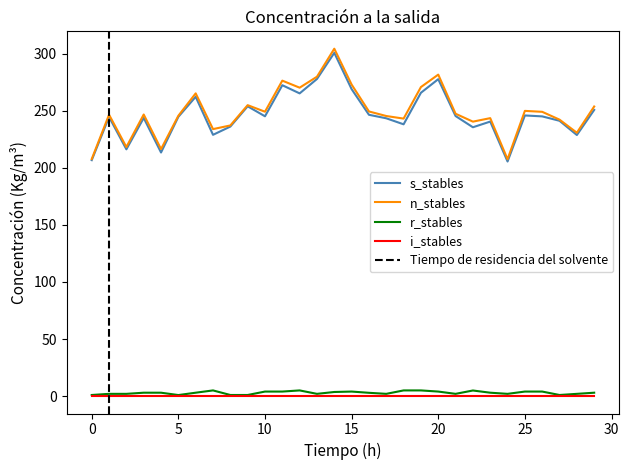

Reading right to left, list all the values displayed in this chart.

s_stables: 29=250.6	28=228.7	27=241.1	26=245.0	25=245.8	24=205.5	23=240.4	22=235.5	21=245.3	20=277.6	19=265.7	18=238.0	17=243.3	16=246.4	15=268.9	14=300.6	13=277.7	12=265.1	11=272.3	10=245.1	9=253.8	8=236.1	7=228.8	6=262.1	5=244.6	4=213.4	3=243.6	2=216.1	1=244.5	0=206.6
n_stables: 29=253.6	28=230.7	27=242.1	26=249.0	25=249.8	24=207.5	23=243.4	22=240.4	21=247.3	20=281.6	19=270.7	18=243.0	17=245.3	16=249.3	15=272.9	14=304.3	13=279.7	12=270.1	11=276.3	10=249.1	9=254.8	8=237.1	7=233.8	6=265.1	5=245.6	4=216.4	3=246.6	2=218.1	1=246.5	0=207.6
r_stables: 29=3.0	28=2.0	27=1.0	26=4.0	25=4.0	24=2.0	23=3.0	22=4.9	21=2.0	20=4.0	19=5.0	18=5.0	17=2.0	16=2.9	15=4.0	14=3.6	13=2.0	12=5.0	11=4.0	10=4.0	9=1.0	8=1.0	7=5.0	6=3.0	5=0.9	4=3.0	3=3.0	2=2.0	1=2.0	0=1.0